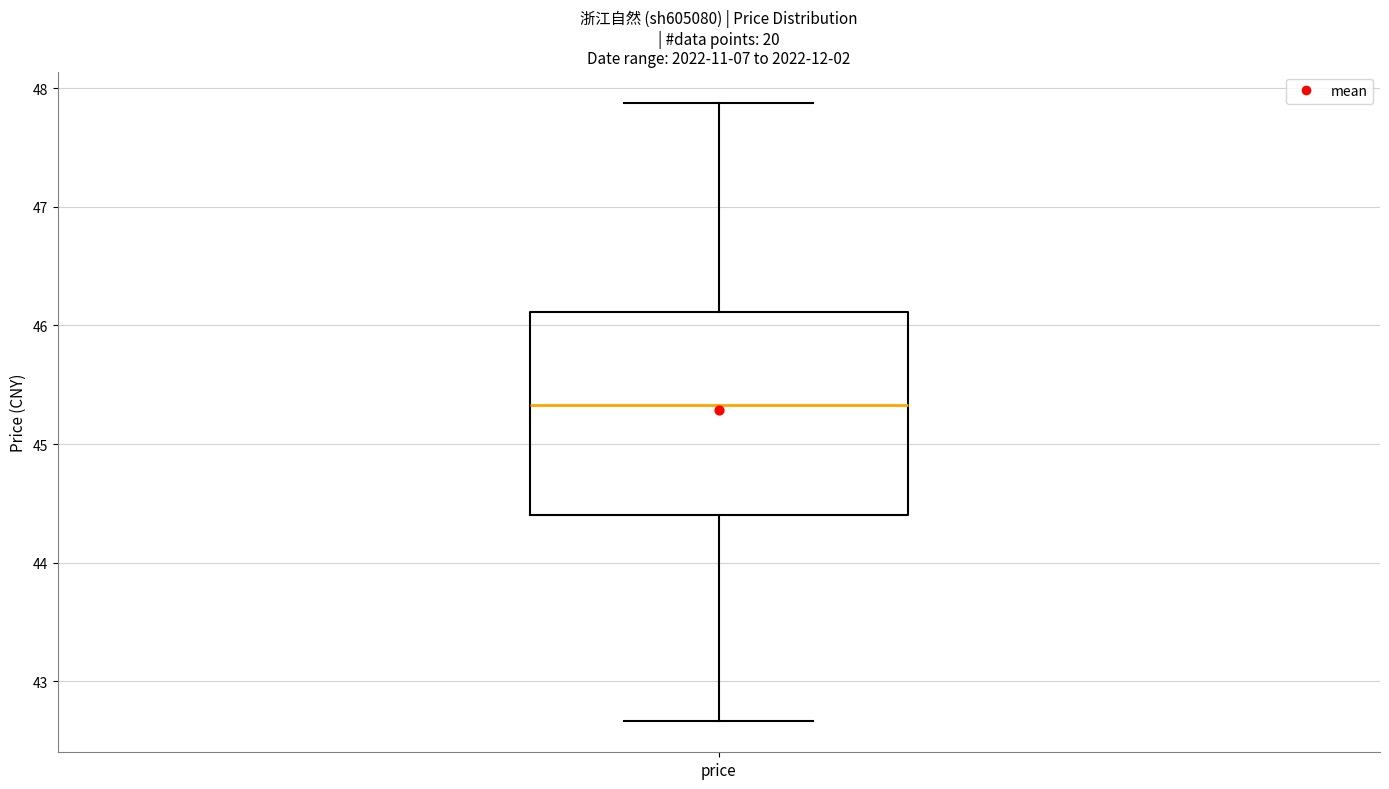

Transcribe this box plot: give where the median line is, the range the box spans, and where the two whiskers end, as read against the y-axis. The values are not printed on the chart, so give them approximately, as read against the axis.

median 45.3, box 44.4 to 46.1, whiskers 42.7 to 47.9